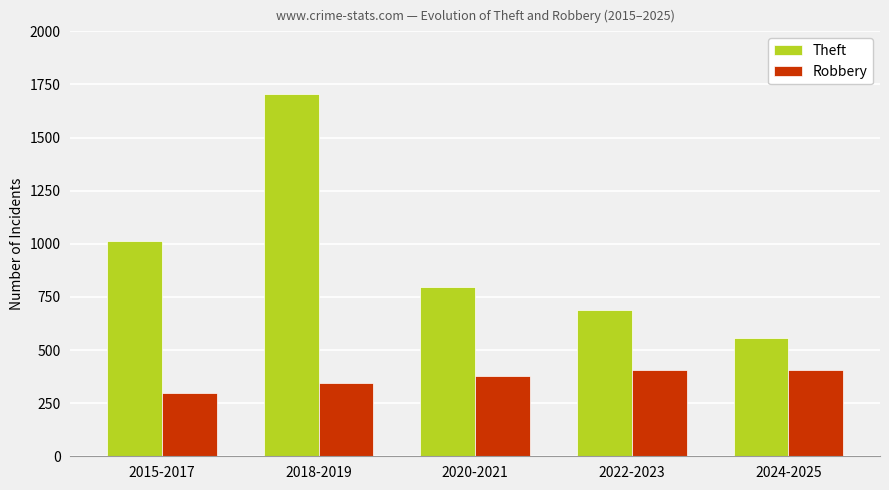

What is the difference between the highest and lowest values at 2020-2021?

416